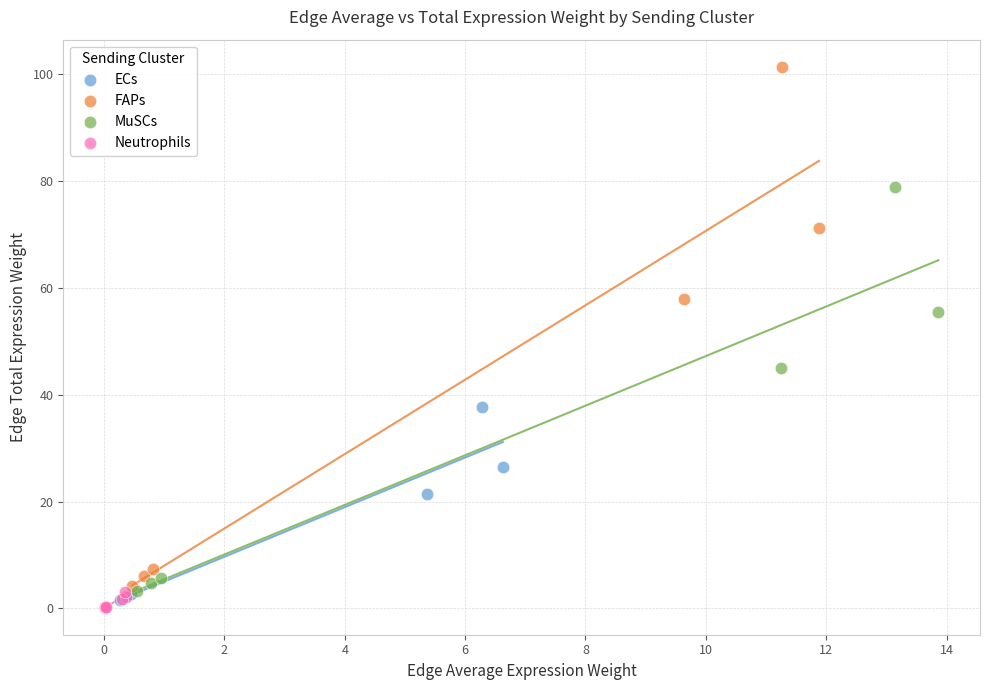

Which series has the widest spread of Y values?

FAPs